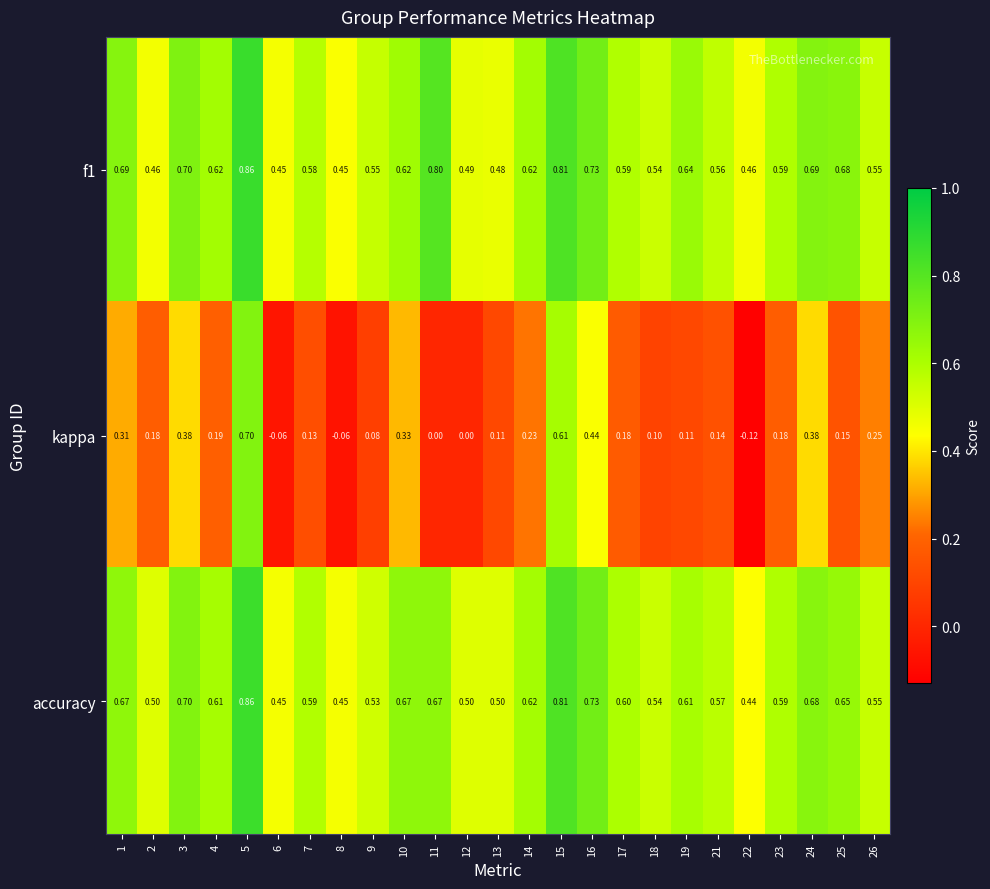

Between 5 and 10, which series saw the biggest shift?

kappa